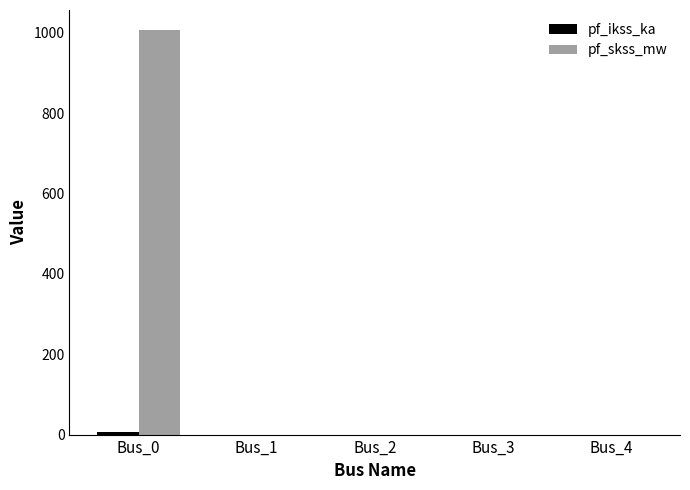

The value of pf_skss_mw at Bus_4 is 410.2. True or false?

False